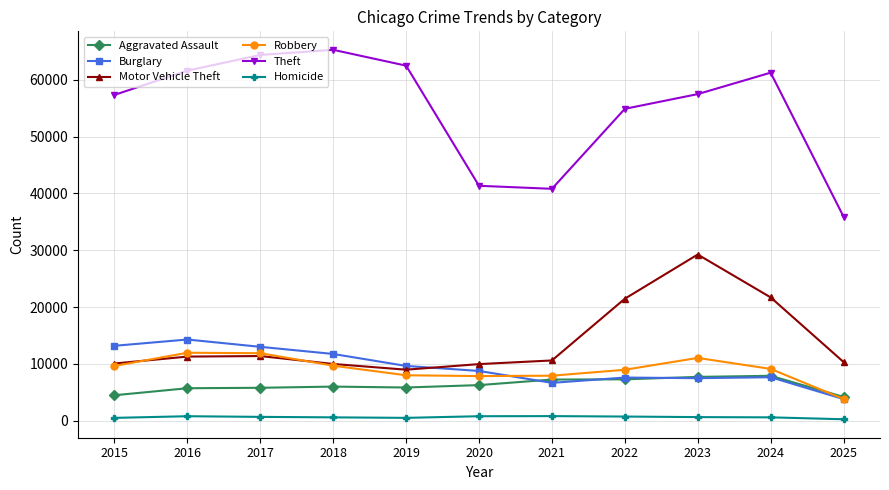

What is the smallest value displayed?

254